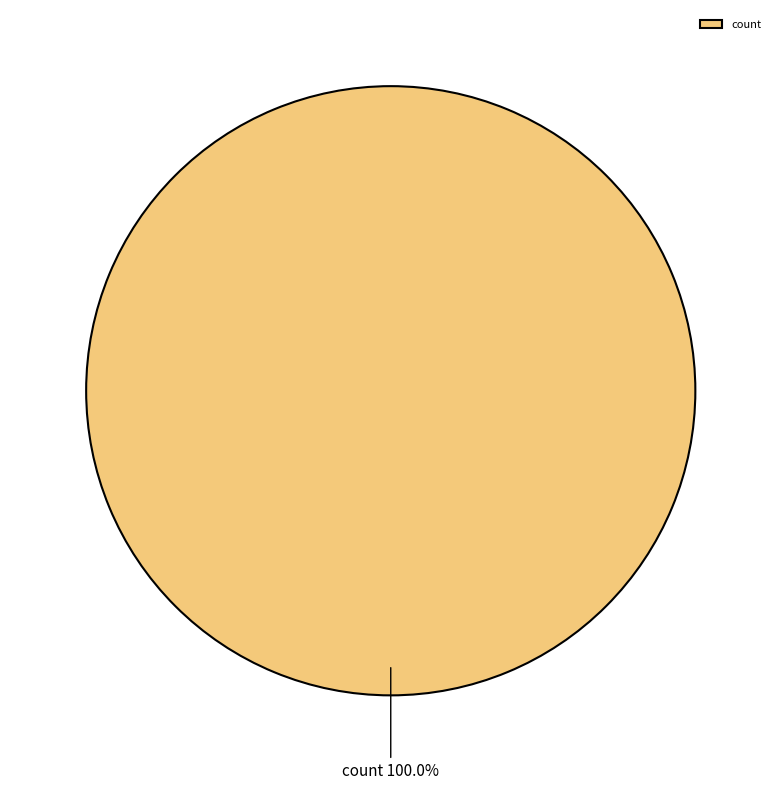

The count slice represents 100% of the pie. True or false?

True